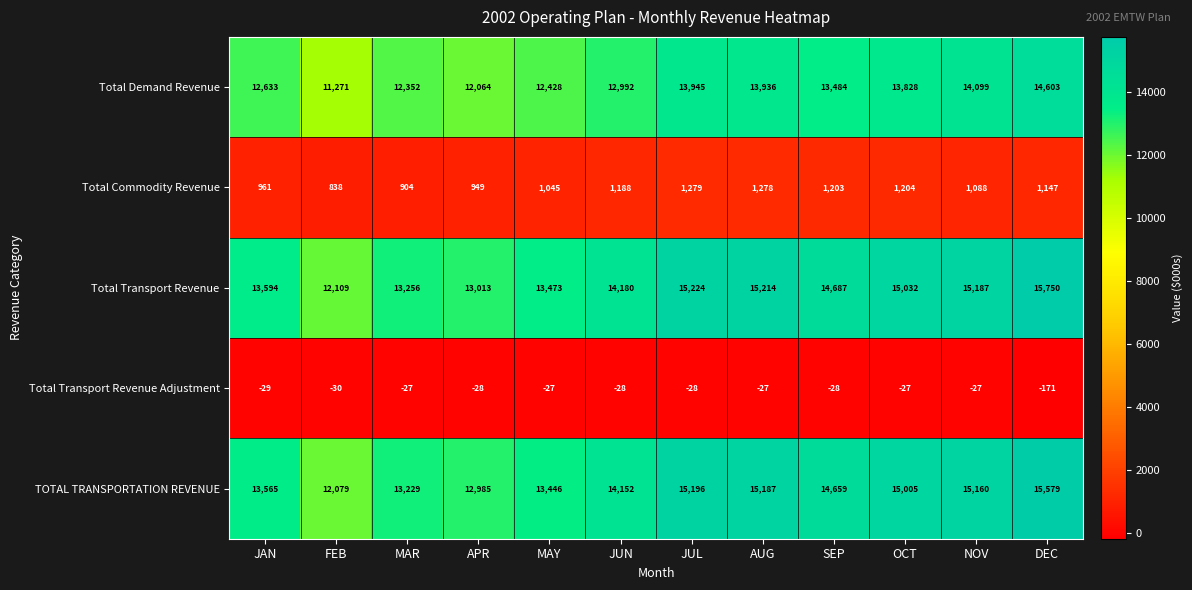

True or false: TOTAL TRANSPORTATION REVENUE has a value of 15160 at NOV.

True